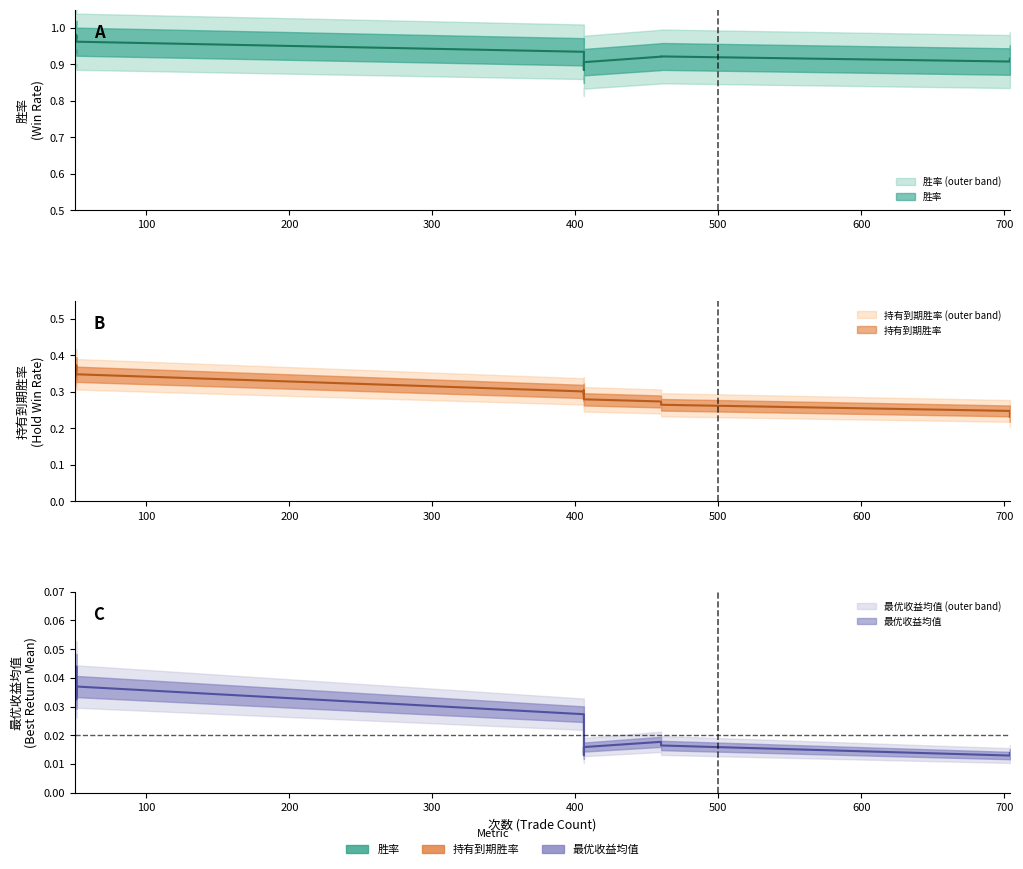

How many lines are shown in the chart?

3